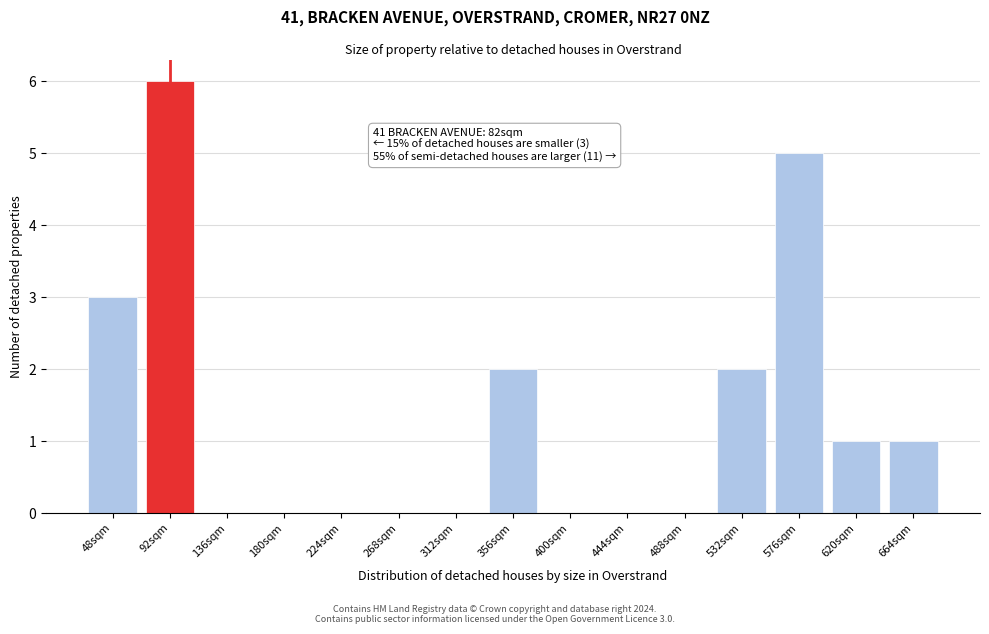

Reading left to right, extract all data points from this chart.

48sqm=3	92sqm=6	136sqm=0	180sqm=0	224sqm=0	268sqm=0	312sqm=0	356sqm=2	400sqm=0	444sqm=0	488sqm=0	532sqm=2	576sqm=5	620sqm=1	664sqm=1